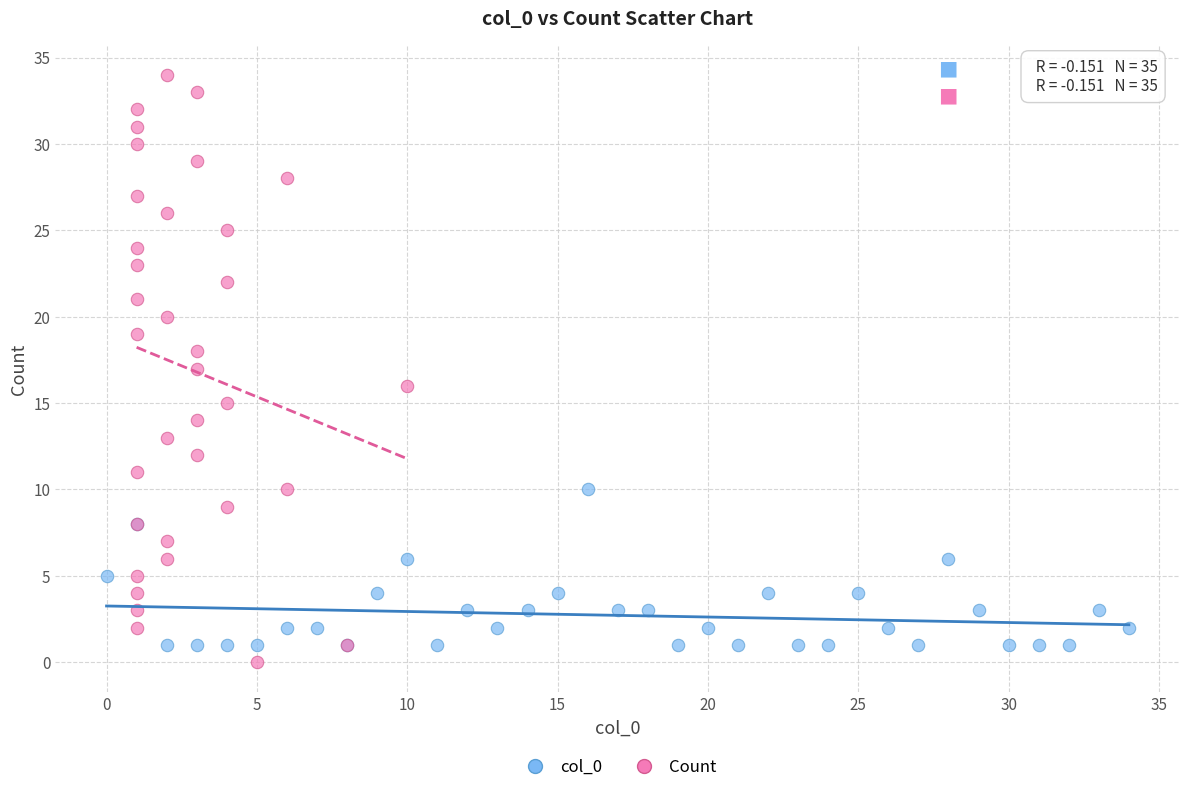

Which series reaches the maximum Y coordinate?

Count